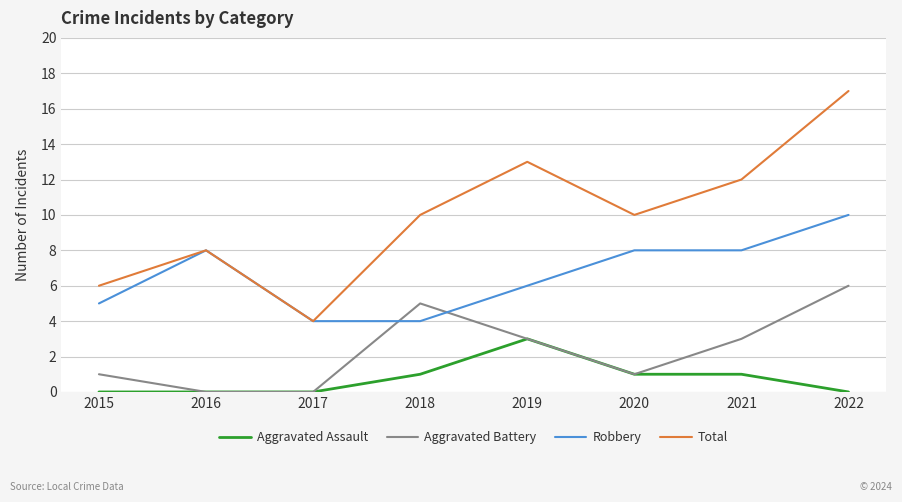

The Total series shows 10 at 2018. True or false?

True